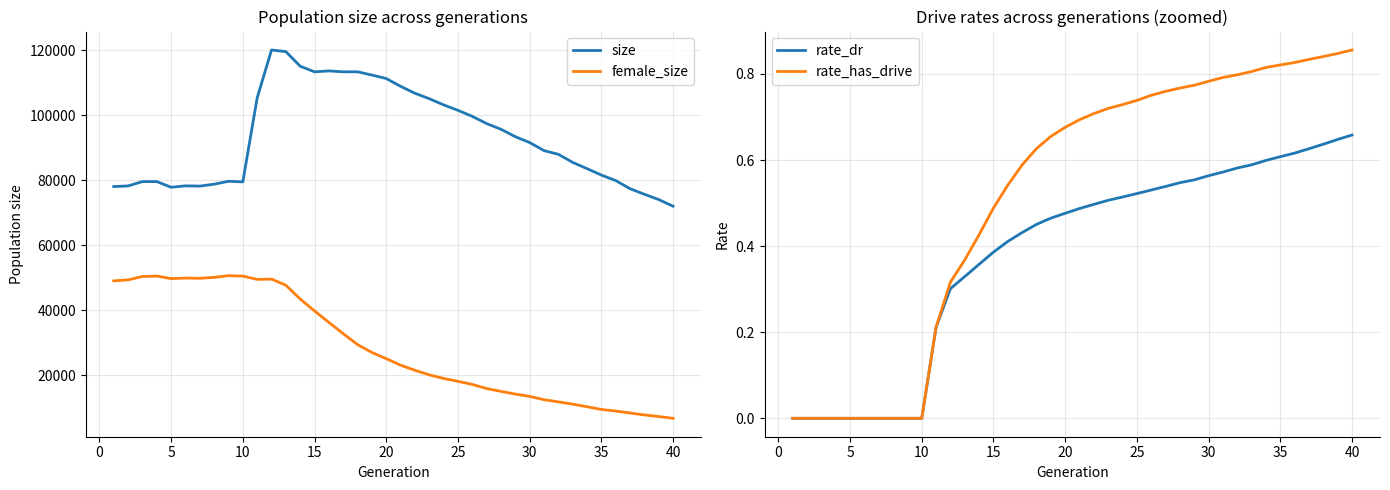

True or false: female_size and rate_dr cross at least once.

False